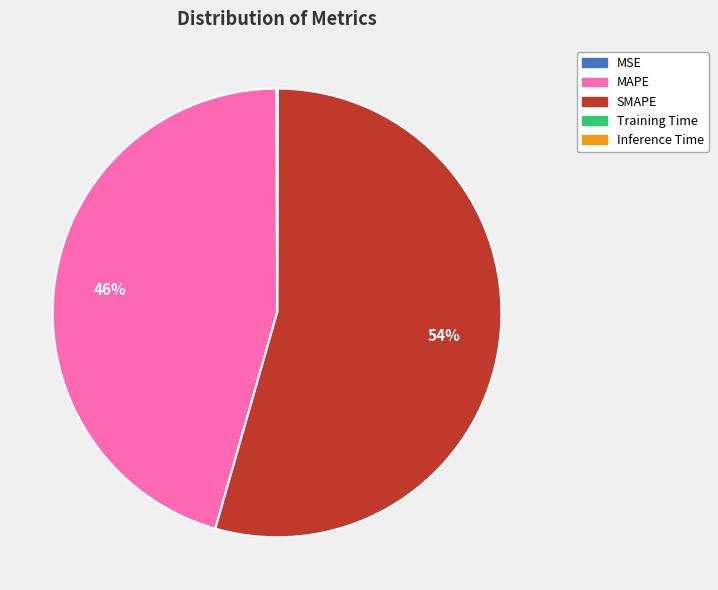

Does MAPE represent more than half of the total?

No